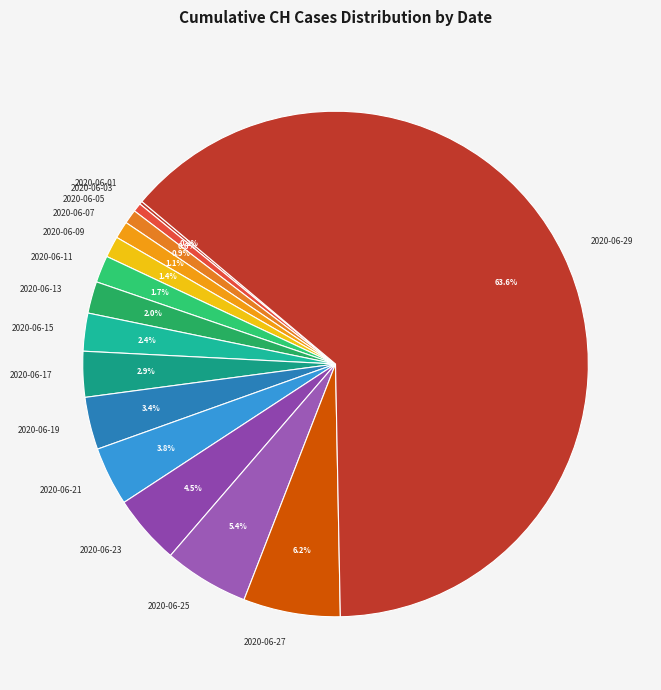

Combined, do 2020-06-17 and 2020-06-25 account for over 50%?

No